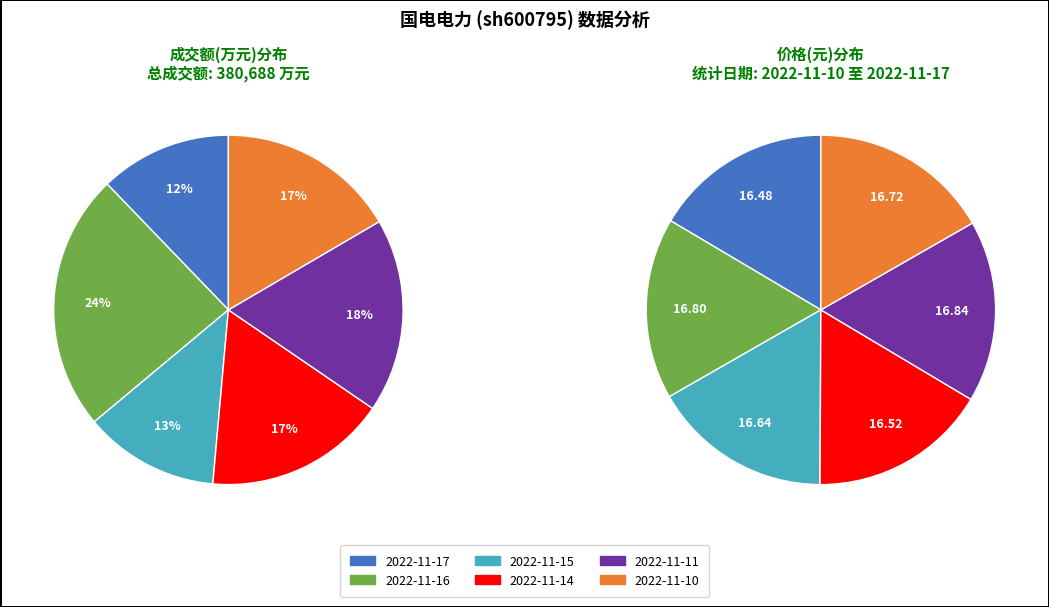

What percentage is the 2022-11-15 slice, to the nearest percent?

13%